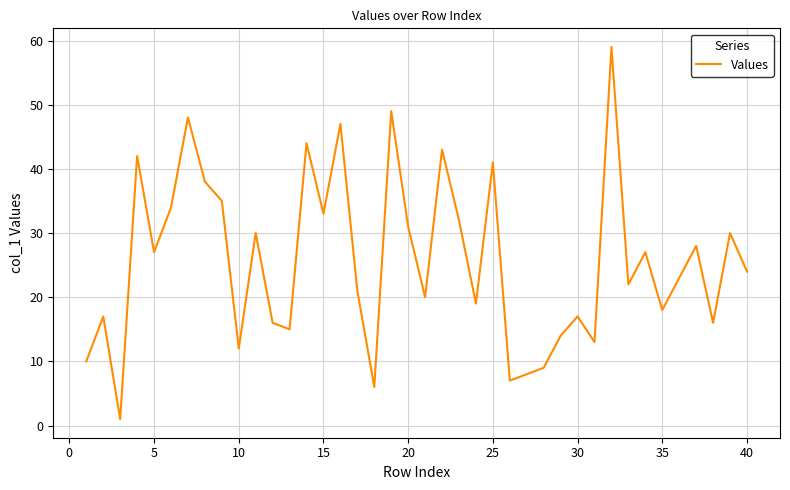

What is the difference between the maximum and minimum values?

58